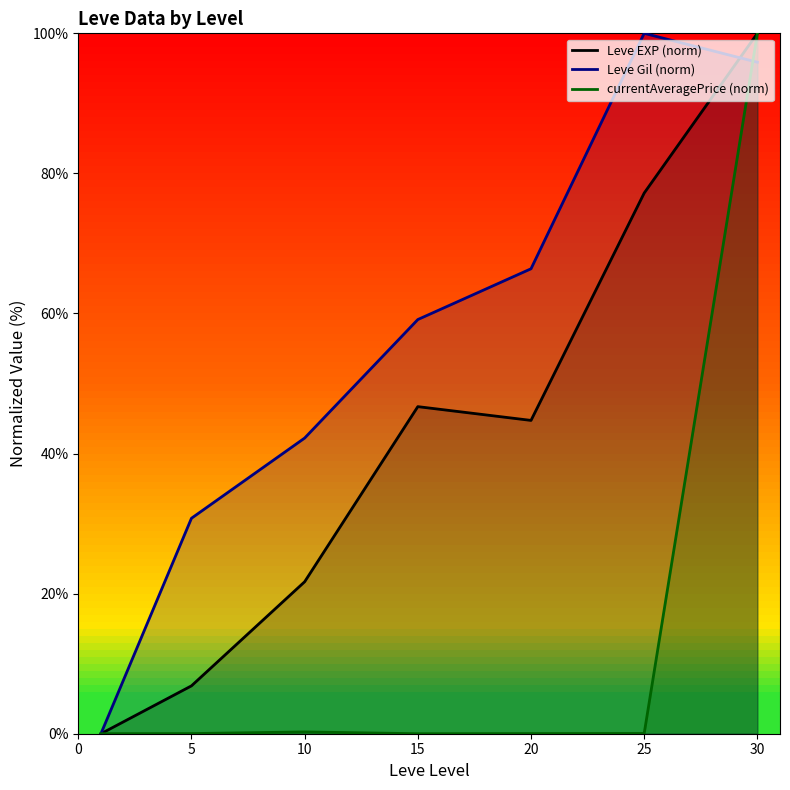

At which label does Leve Gil (norm) reach its peak?

25